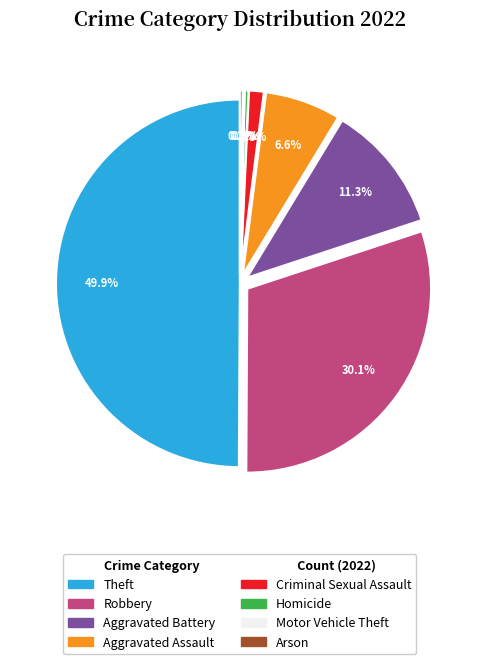

Which category has the biggest portion of the pie?

Theft